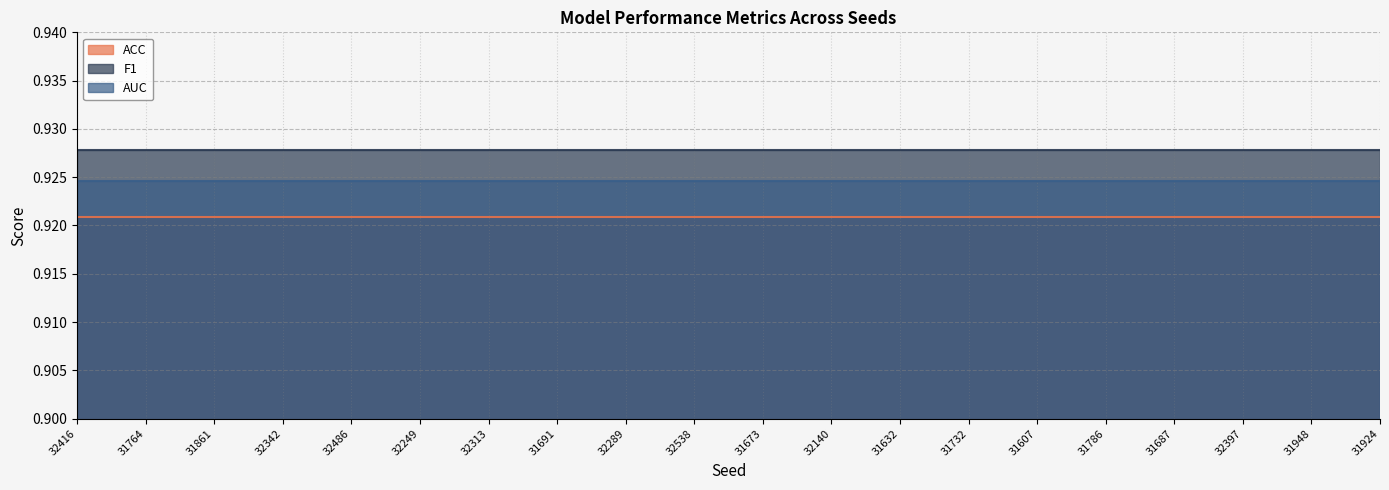

What is the minimum value shown in the chart?

0.9